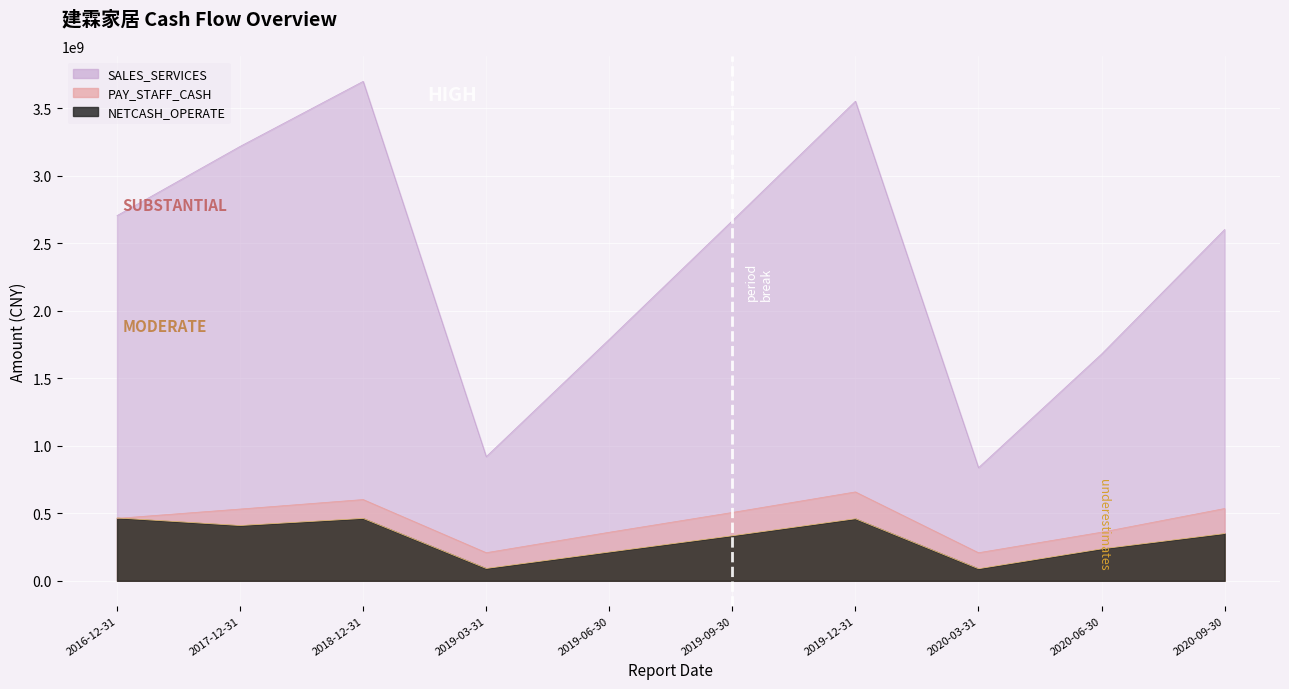

Which series has the largest range (max minus min)?

SALES_SERVICES